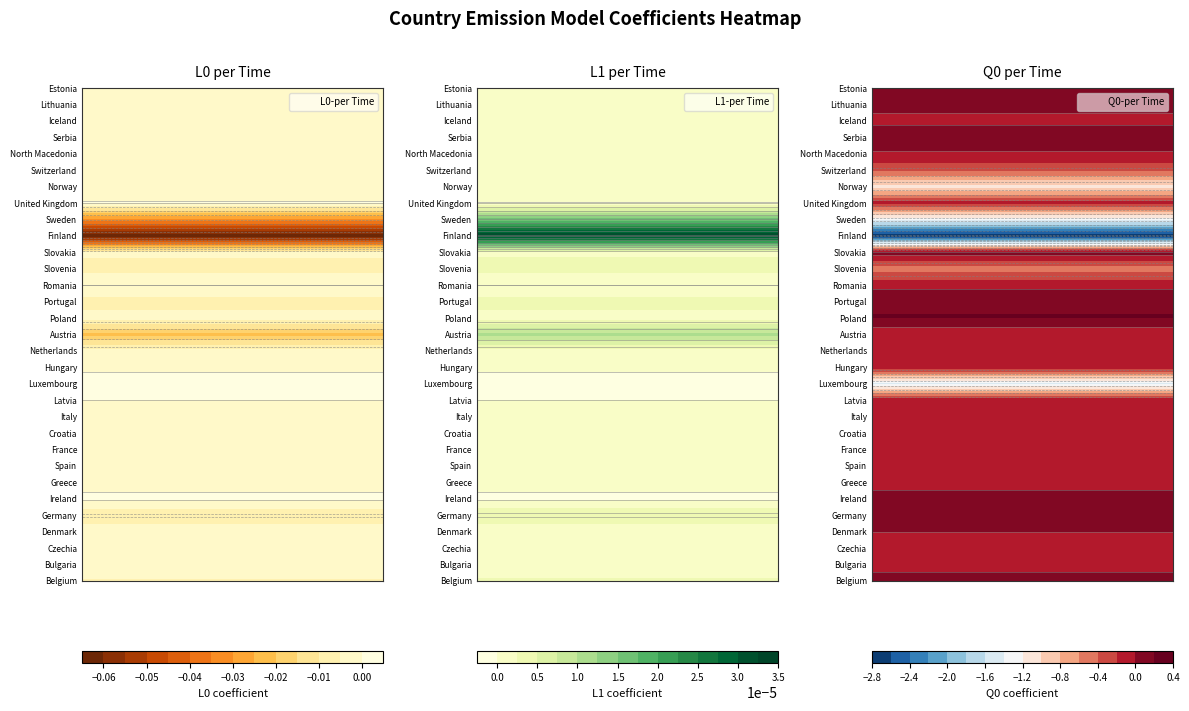

What is the sum of all Q0_per_Time values?

-7.8